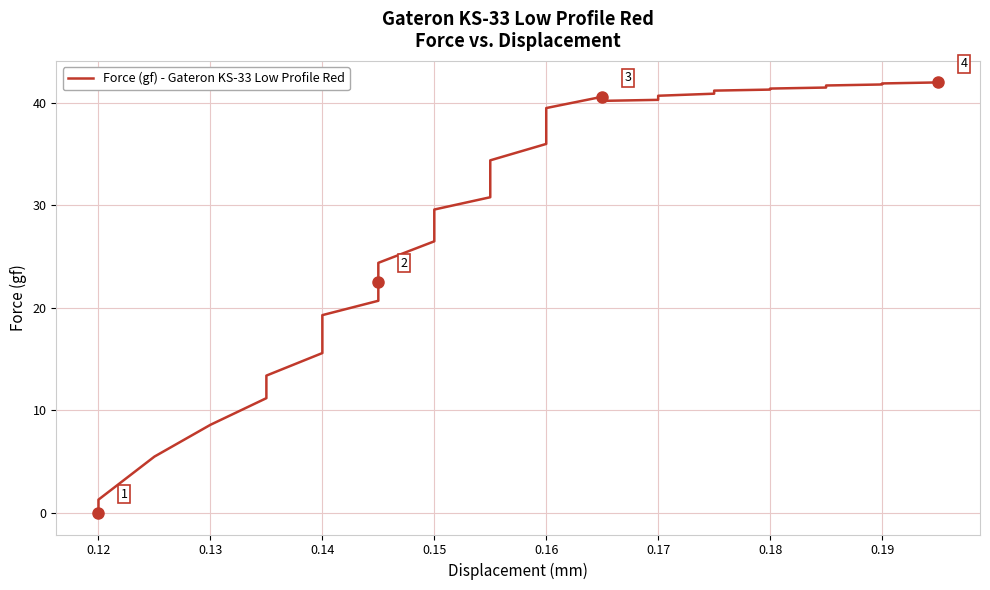

How many lines are shown in the chart?

1